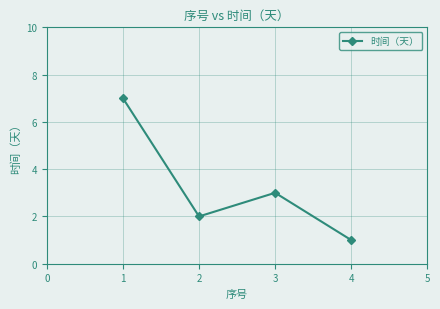

List the labels in order of value, largest first.

1, 3, 2, 4